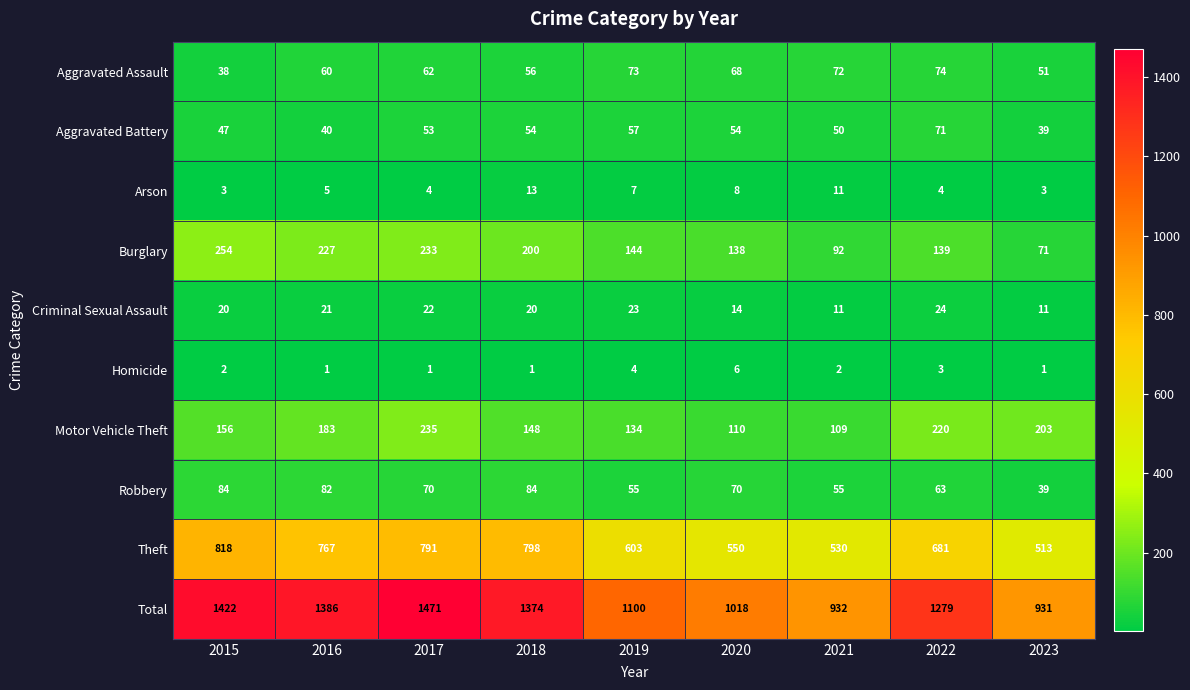

List the labels in order of Aggravated Assault value, smallest first.

2015, 2023, 2018, 2016, 2017, 2020, 2021, 2019, 2022